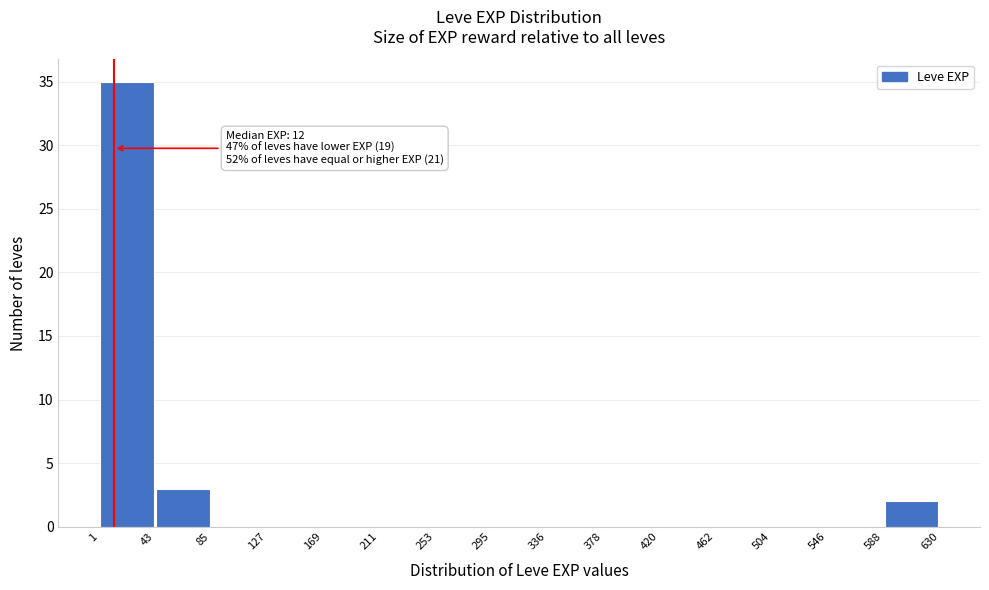

Which range on the x-axis has the tallest bar?

1 to 43